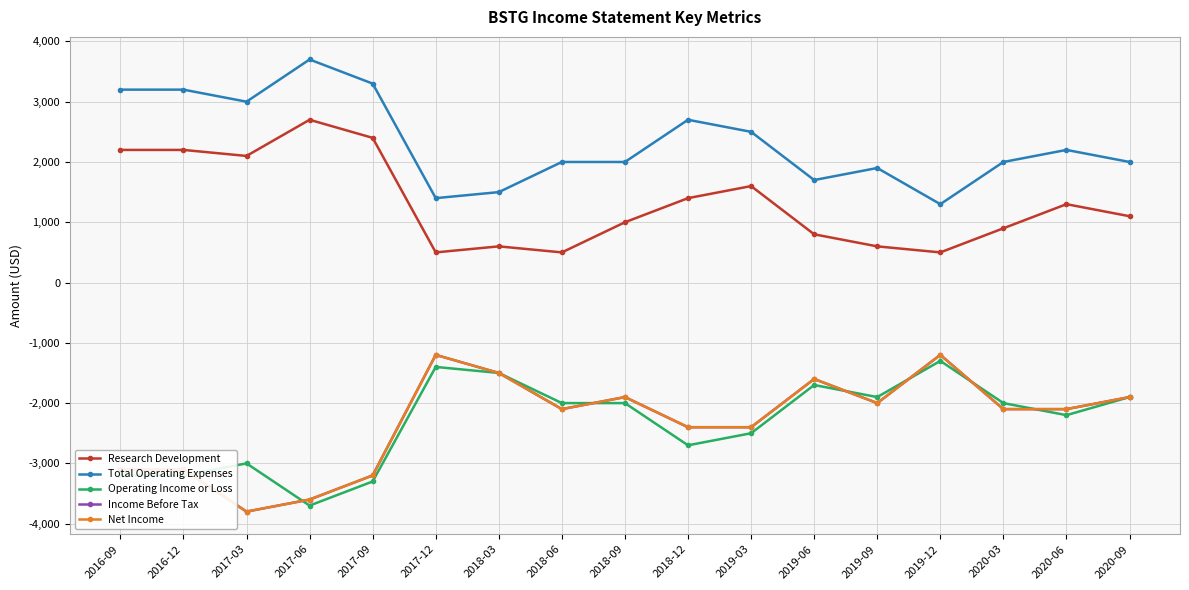

How many values in the Research Development series are below 1100?

8